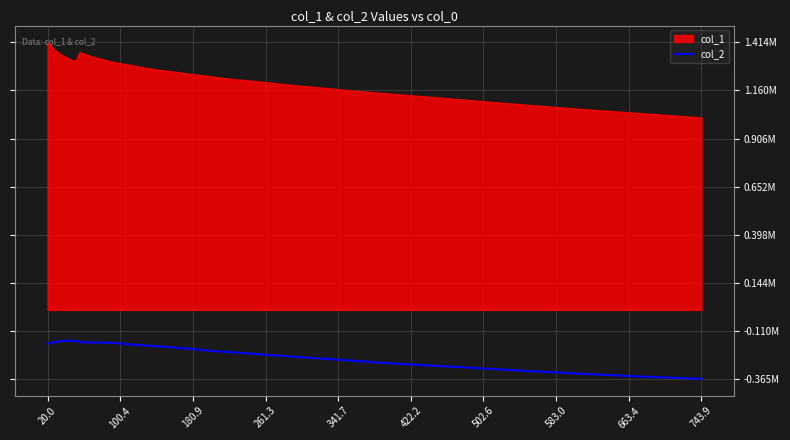

How many categories are shown in the chart?

40